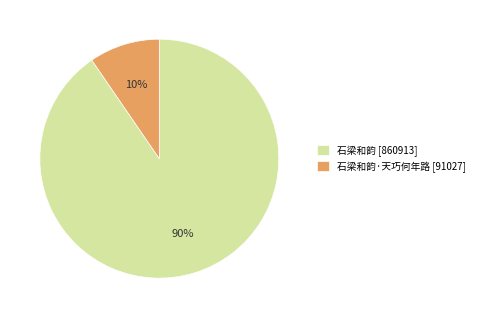

How many segments does this pie chart have?

2